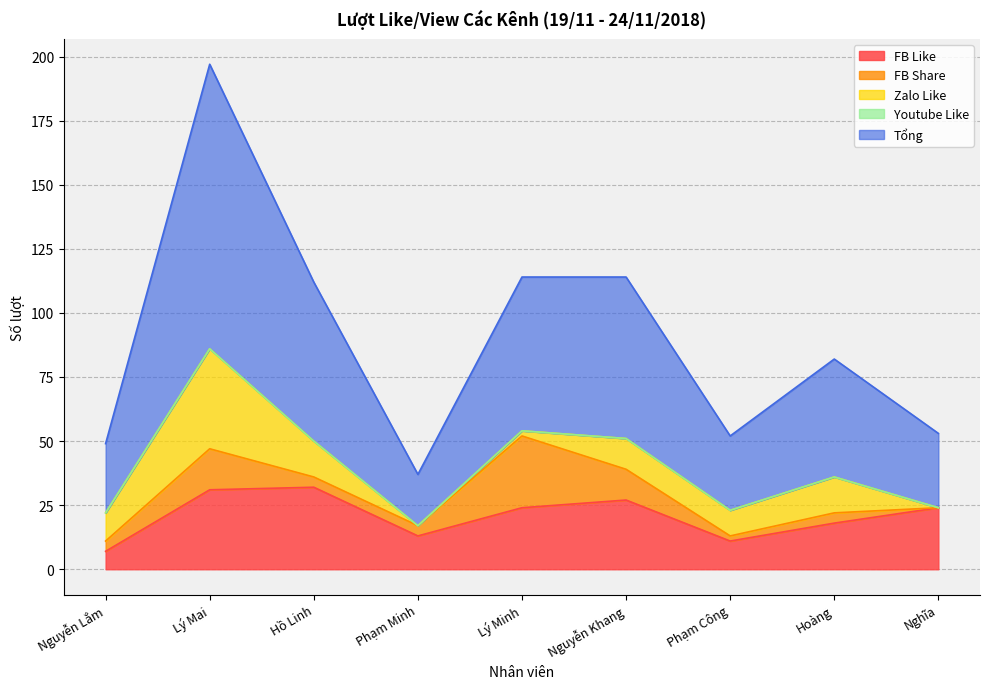

What is the value of the FB Share point at the 5th from the left?

28